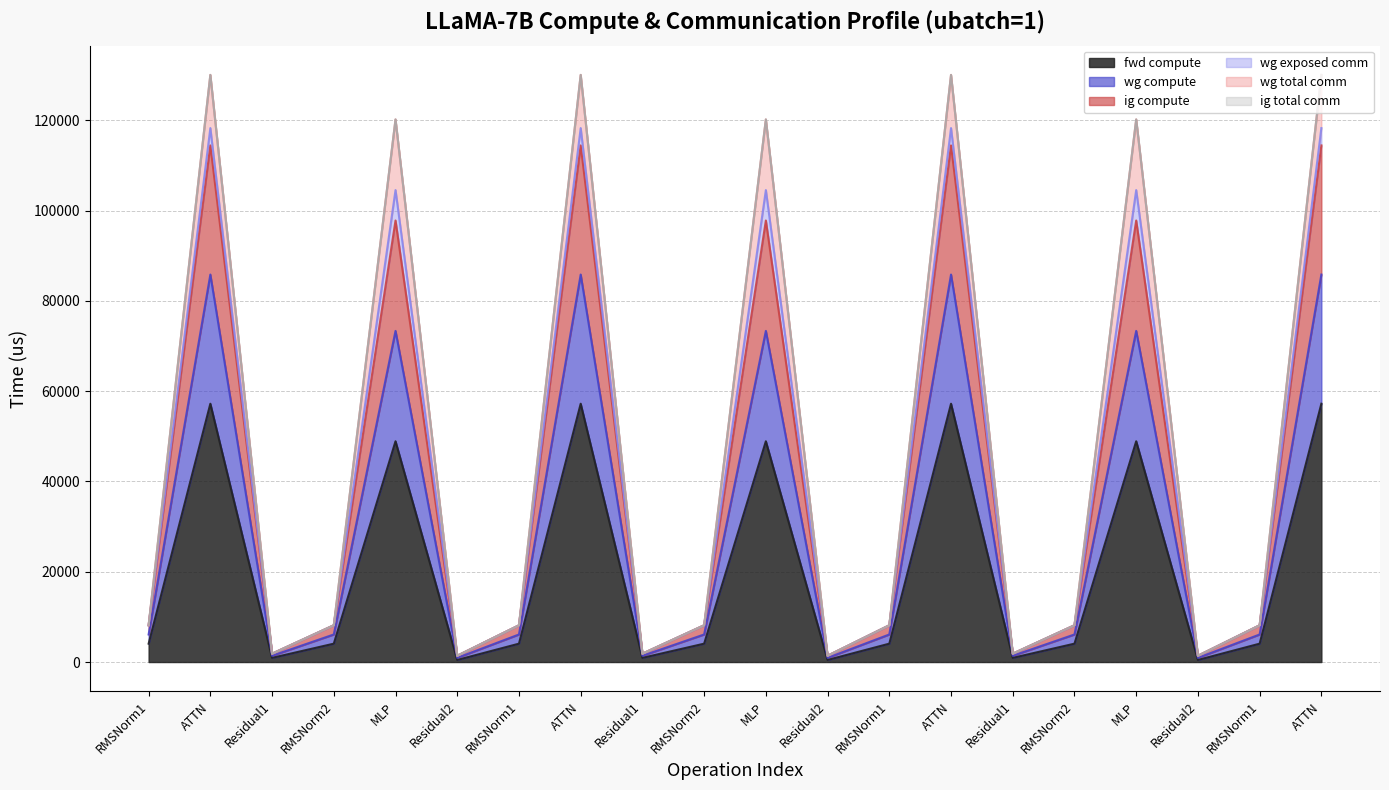

Where is wg compute nearest to the value 57905?

MLP